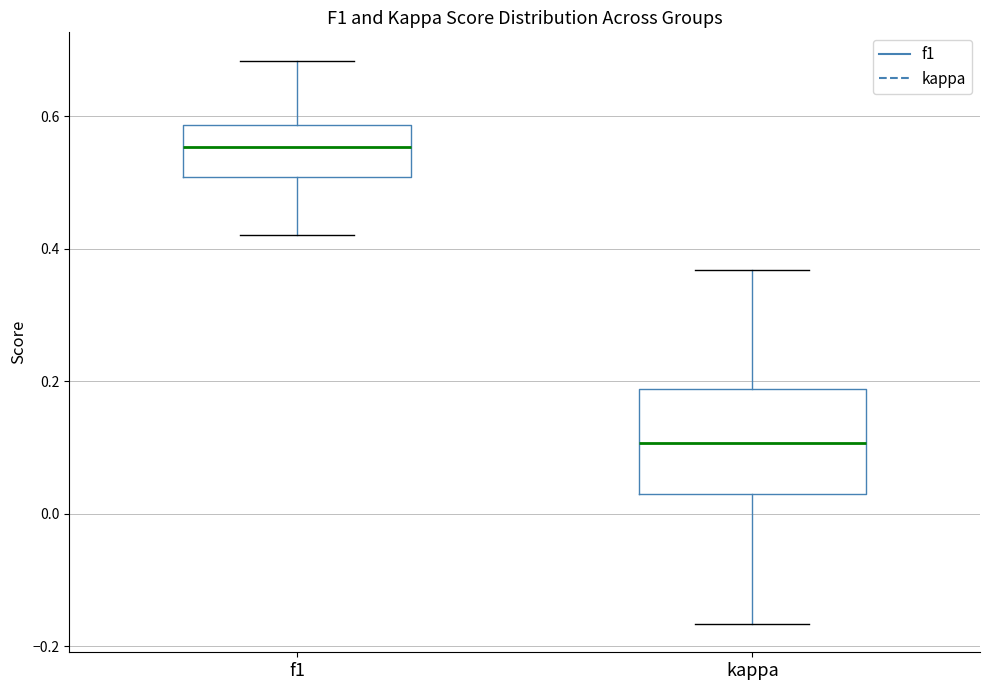

Reading left to right, read every box against the y-axis: the position of its median line, the range the box covers, and the ends of its whiskers. The values are not printed on the chart, so give them approximately, as read against the axis.

f1: median 0.56, box 0.50 to 0.58, whiskers 0.42 to 0.68
kappa: median 0.10, box 0.04 to 0.18, whiskers -0.16 to 0.36